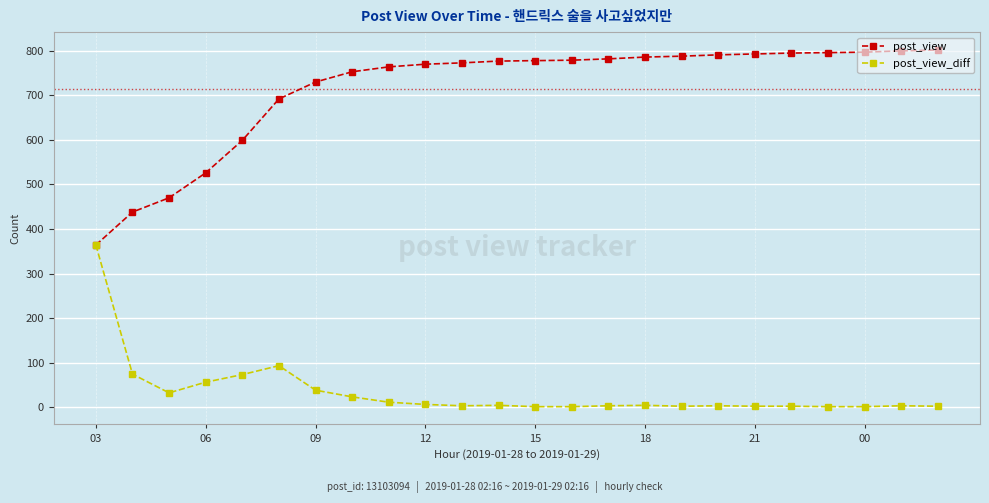

Rank the series by their average value, from lowest to highest.

post_view_diff, post_view